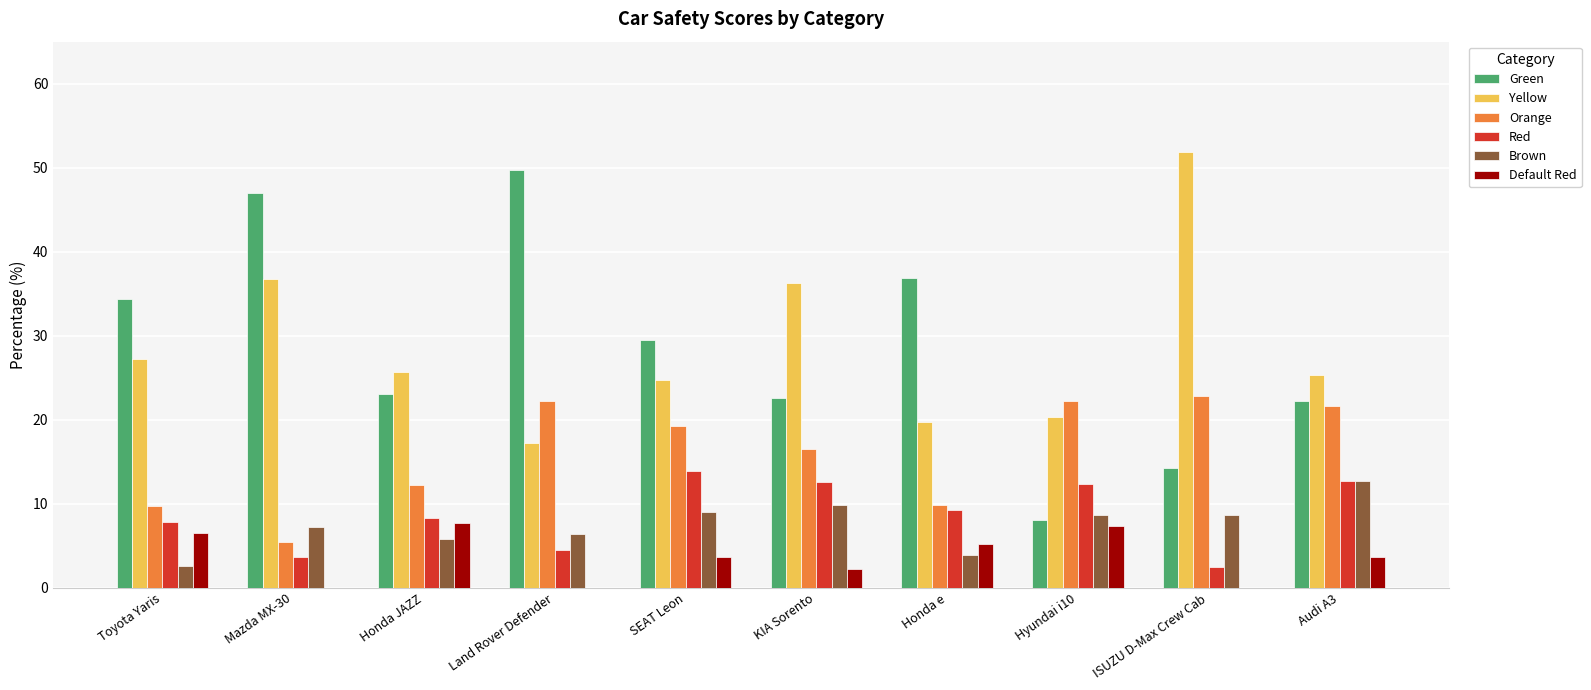

The value of Orange at KIA Sorento is 3.8. True or false?

False